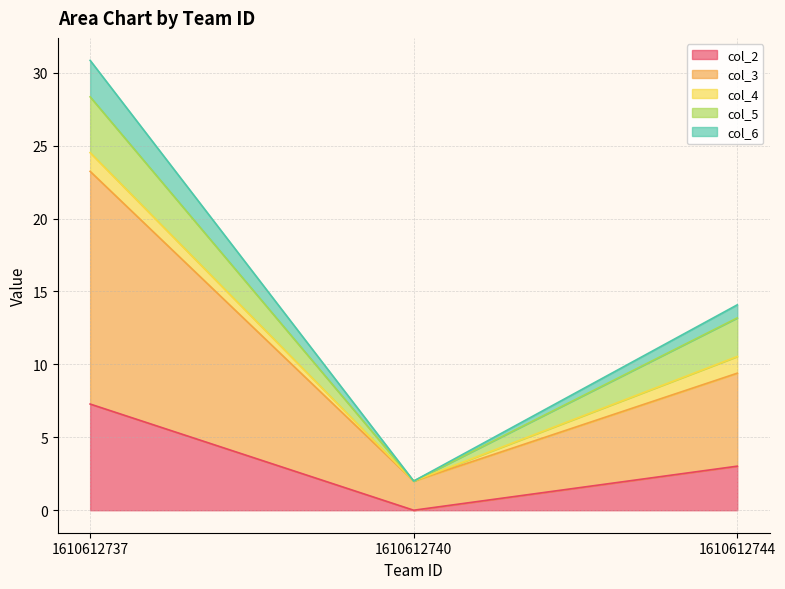

What is the maximum value for col_2?

7.3